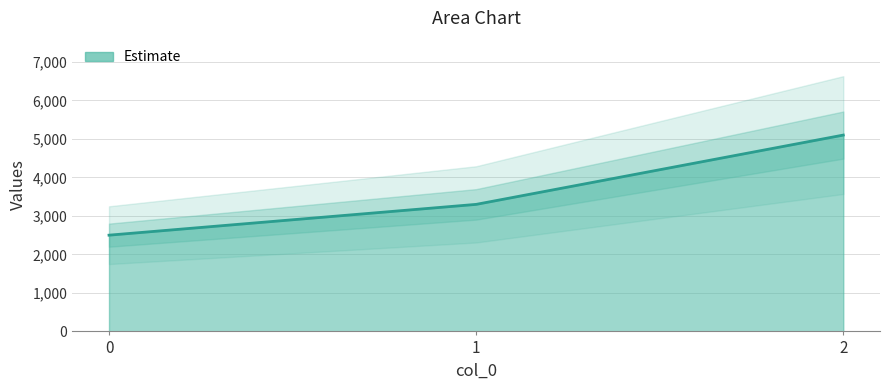

What is the ratio of the value at 2 to the value at 0?

2.0